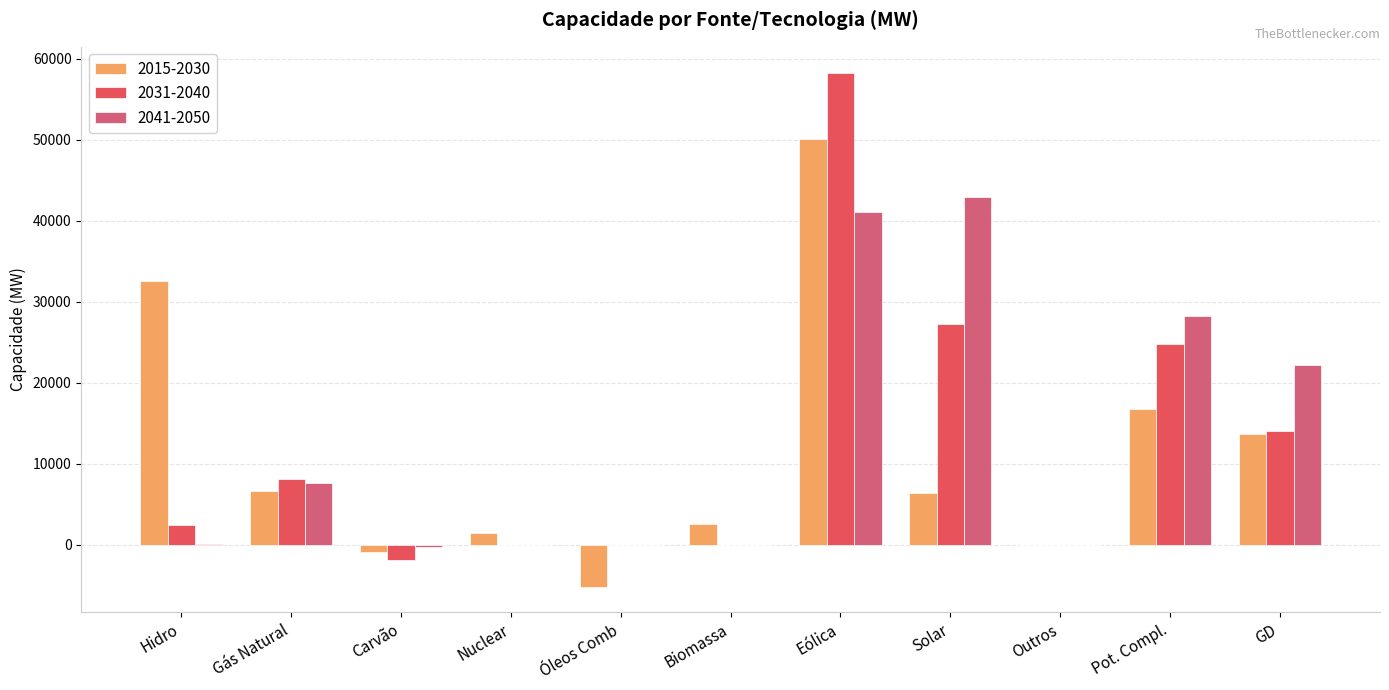

How many series are shown in this chart?

3